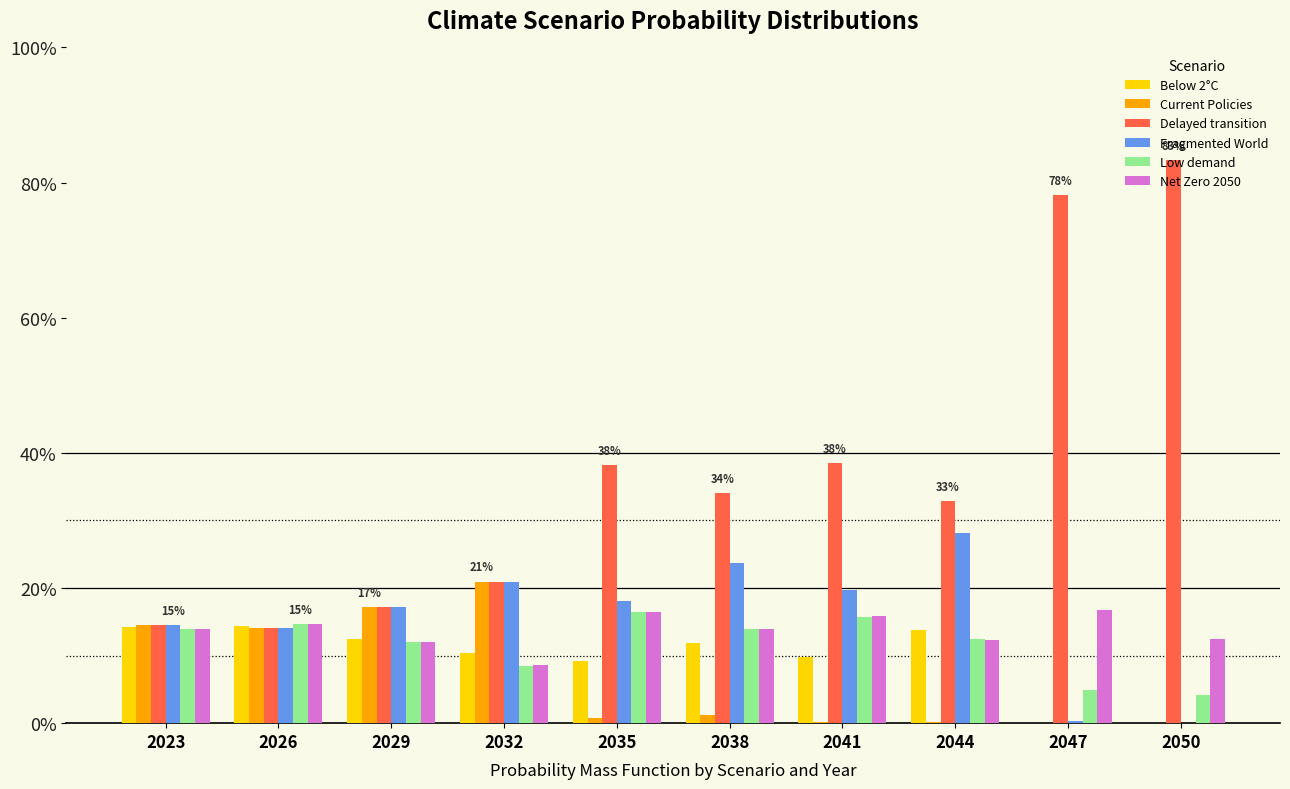

What are all the series names shown in the legend?

Below 2°C, Current Policies, Delayed transition, Fragmented World, Low demand, Net Zero 2050